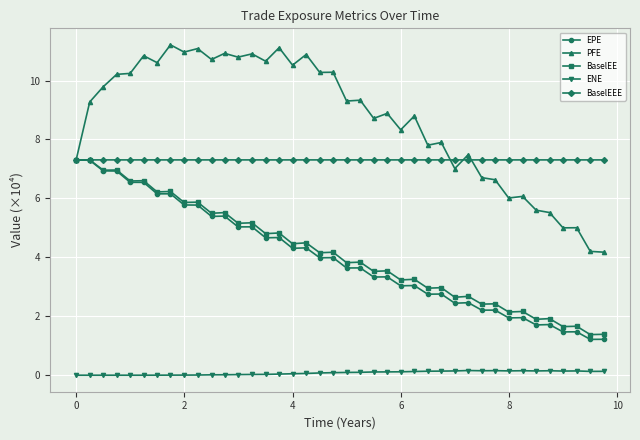

What is the minimum value for BaselEE?

1.4